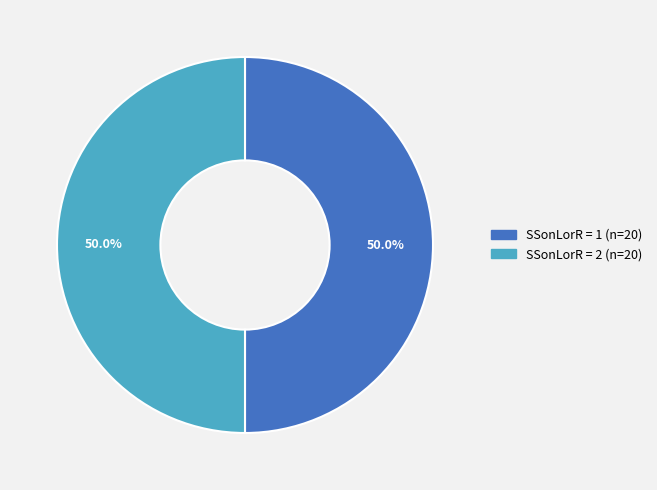

How many slices are in this pie chart?

2